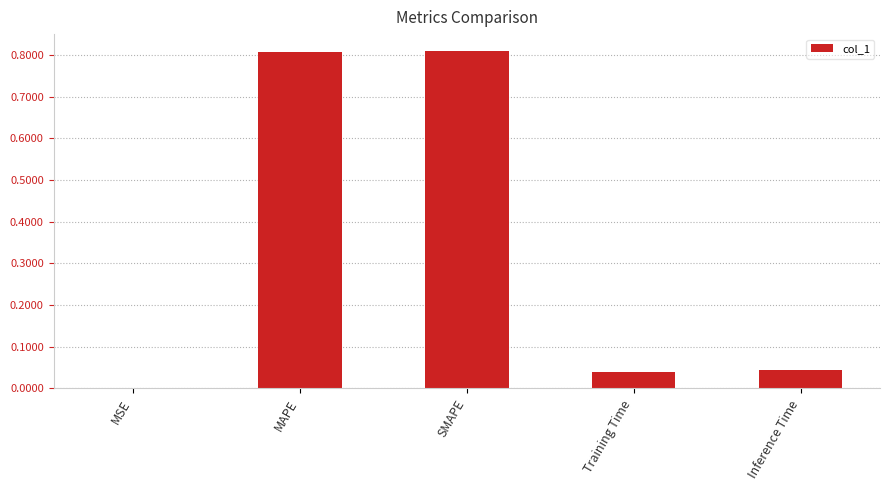

True or false: the data shows 0.2 at MAPE.

False